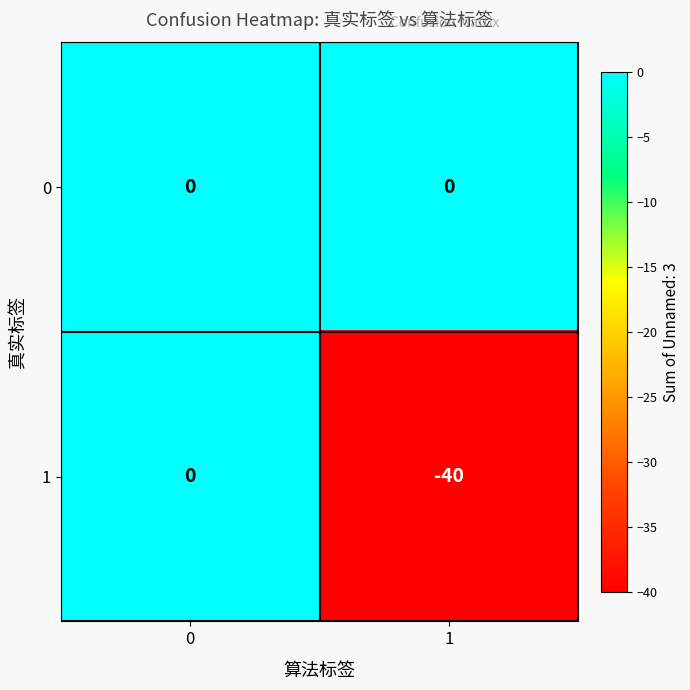

Rank the categories by 1 value from highest to lowest.

0, 1